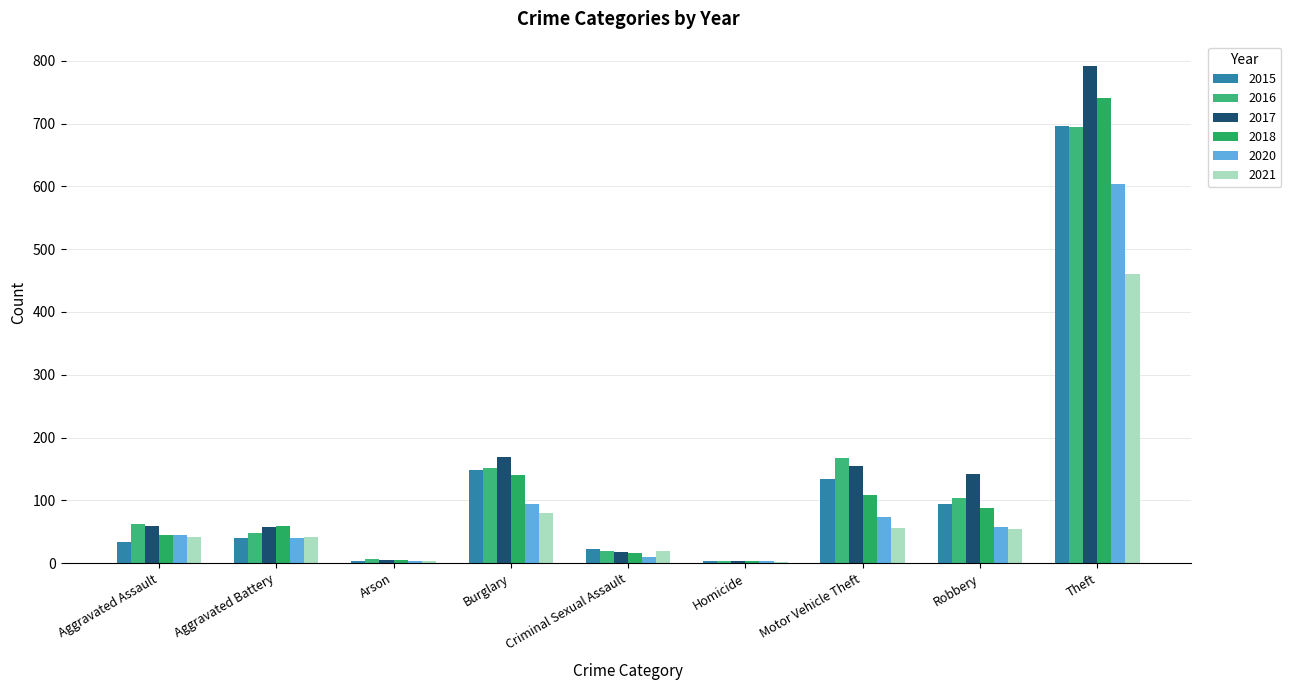

Is the value of 2021 at Robbery greater than the value of 2015 at Burglary?

No